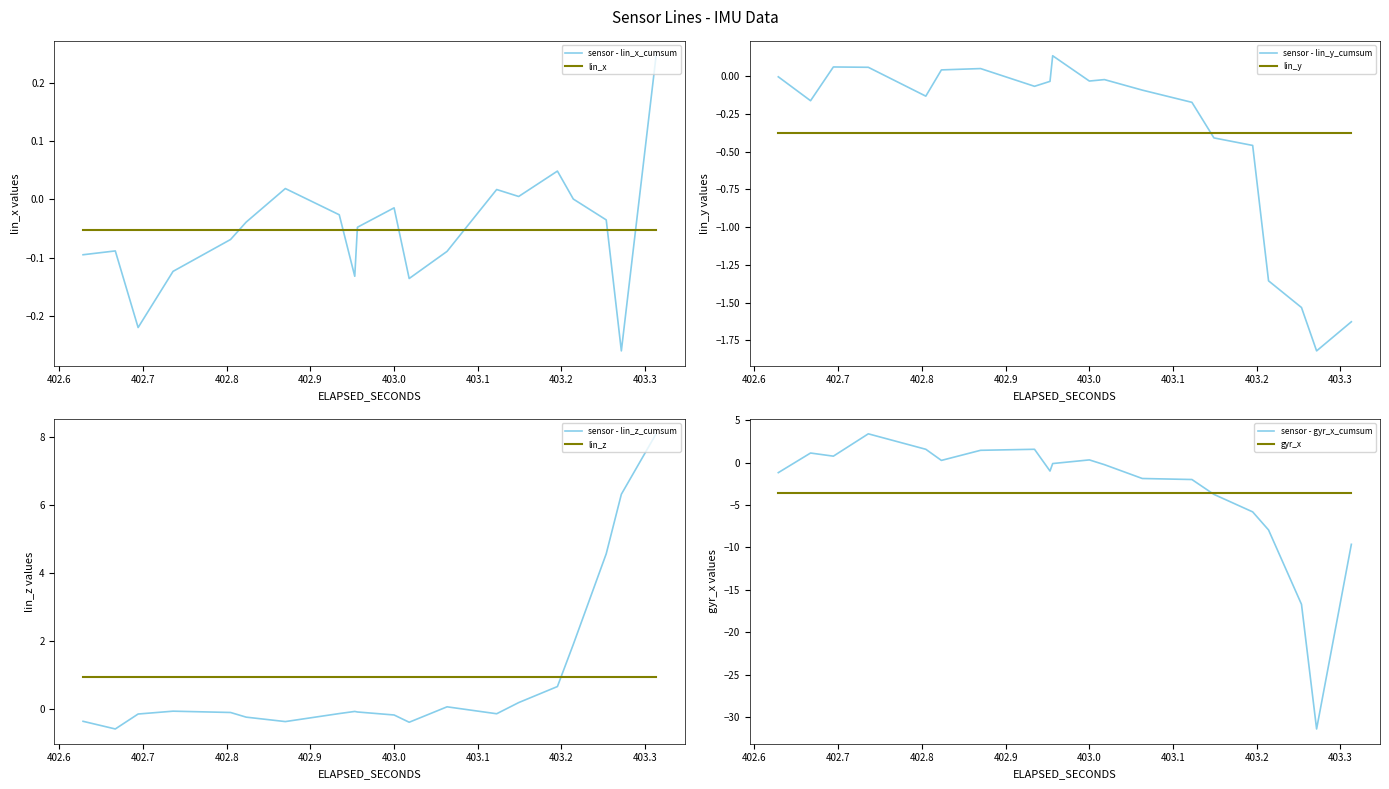

Is it true that lin_z equals -0.6 at 1?

False